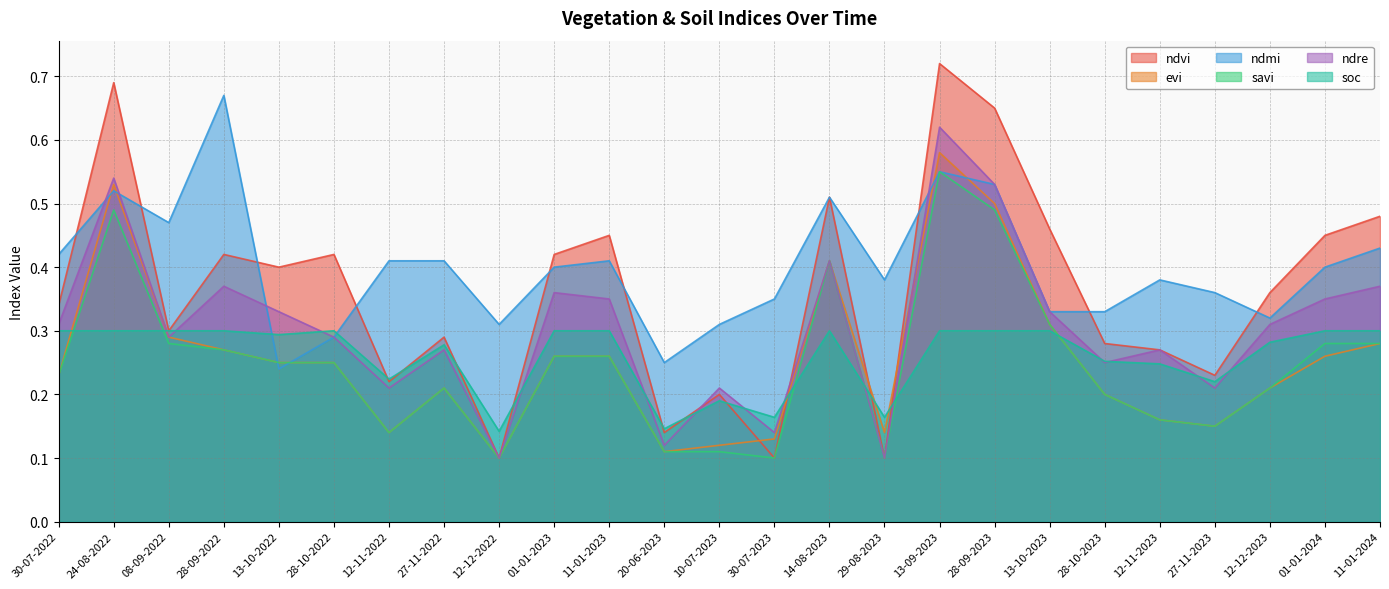

Count the number of categories in the chart.

25